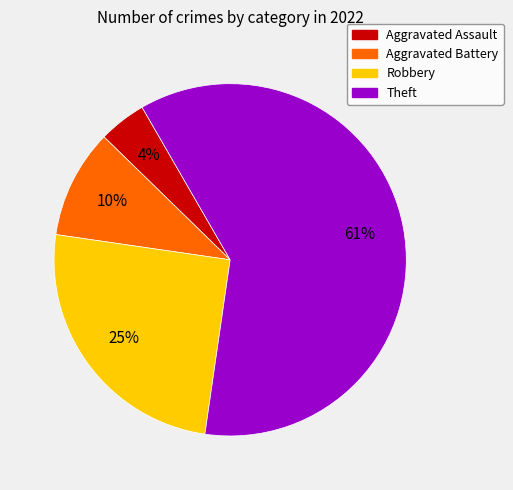

What is the ratio of the value at Theft to the value at Aggravated Battery?

6.1